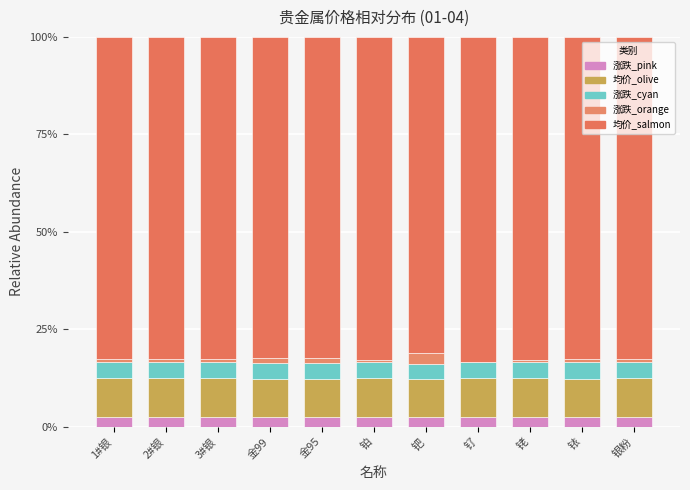

Are the bars grouped side by side (vs. stacked)?

No